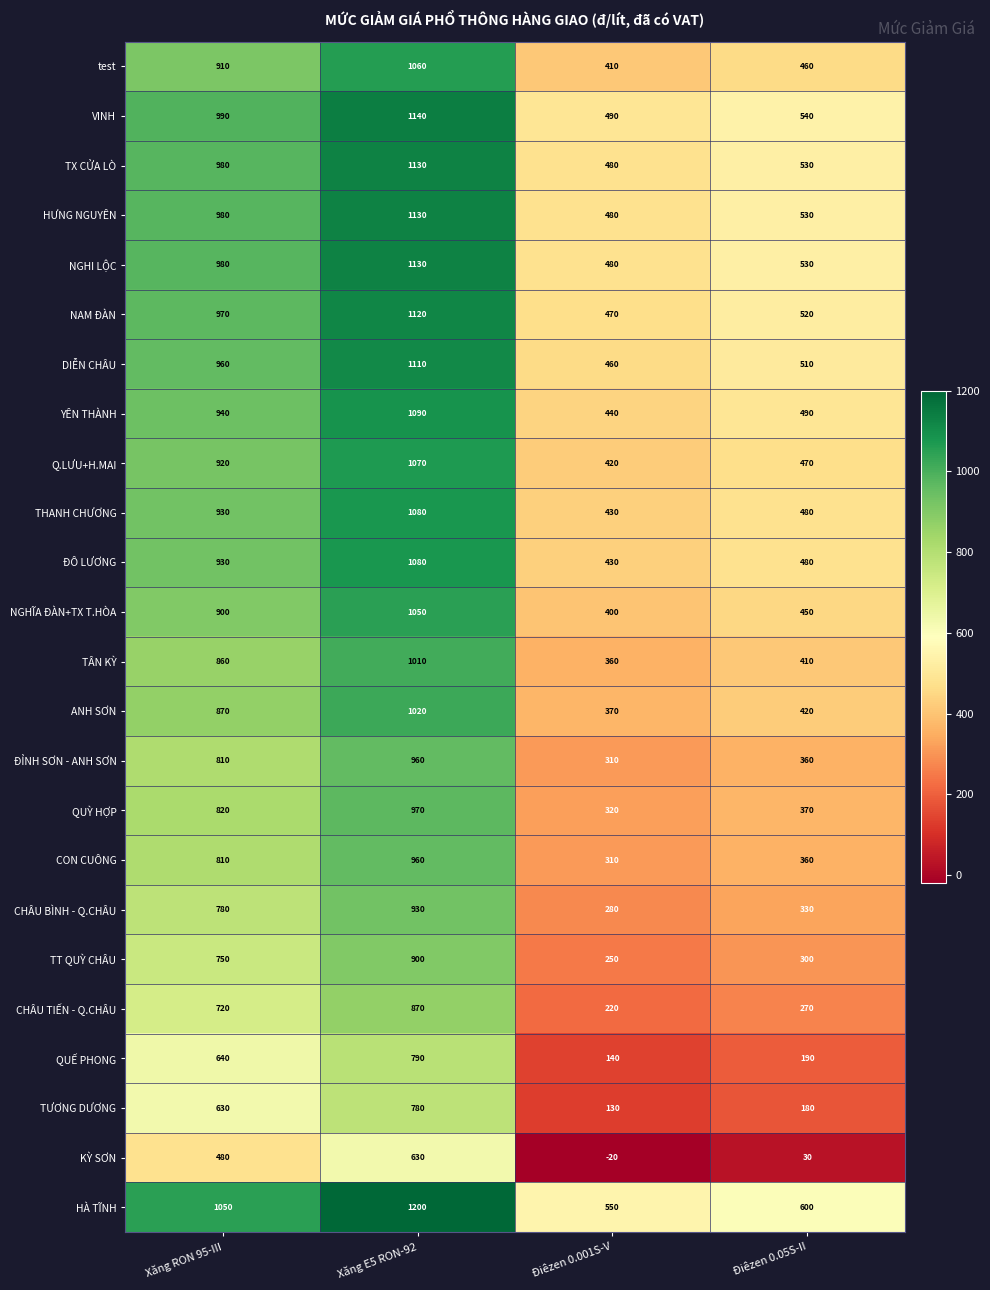

What is the spread (max minus min) of values at Điêzen 0.05S-II?

570